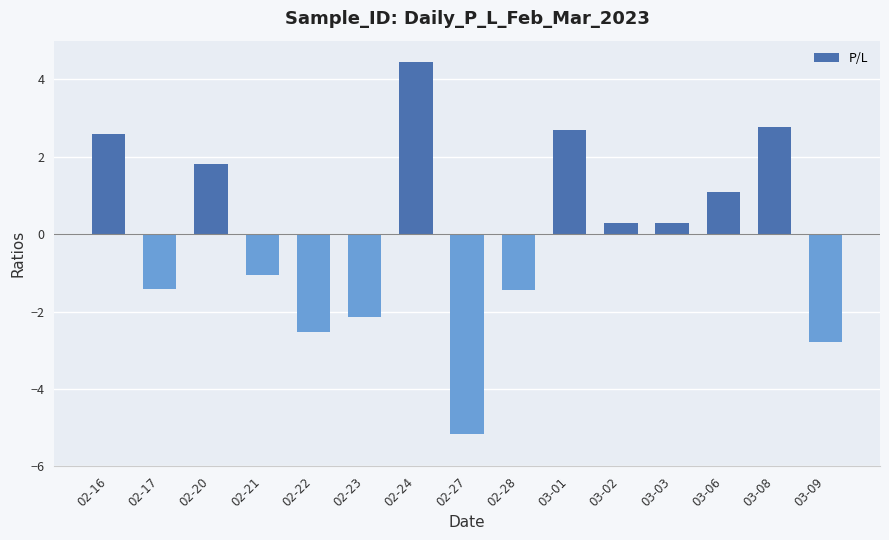

How many bars are there in total?

15